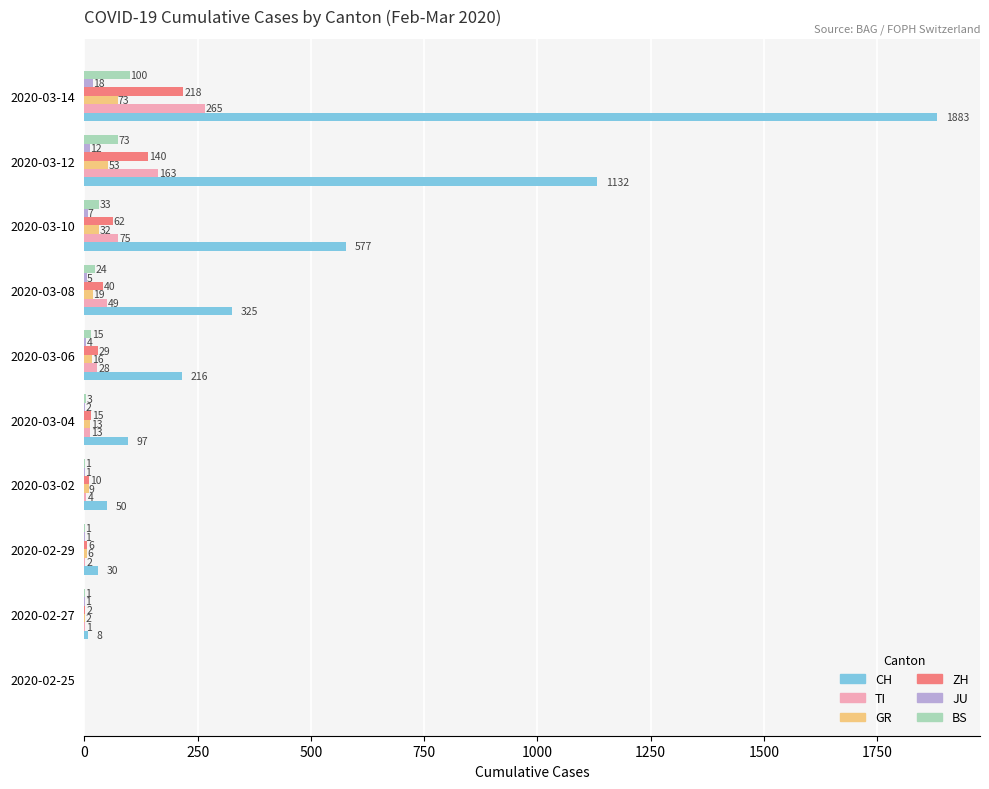

Is it true that TI equals 226 at 2020-03-12?

False